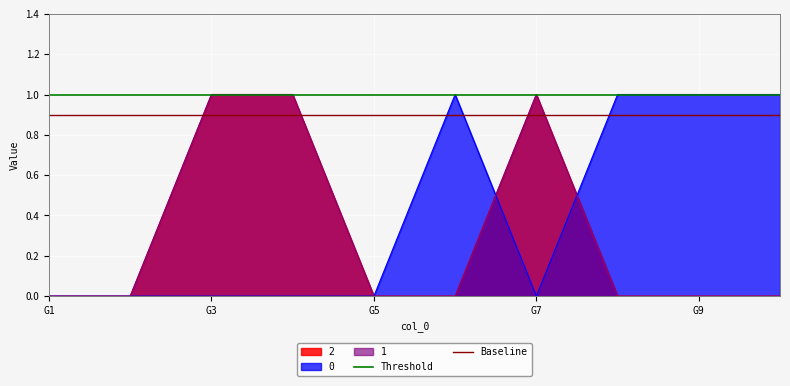

True or false: Baseline has a value of 0.6 at G1.

False